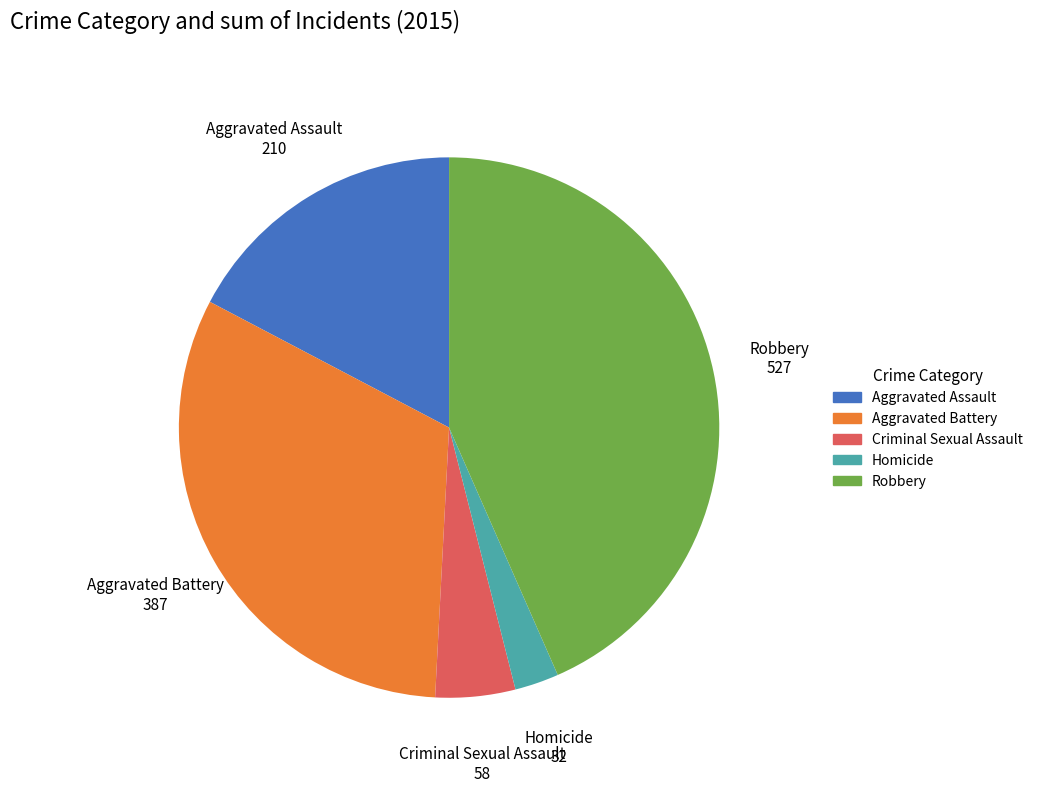

What is the largest slice in the pie chart?

Robbery